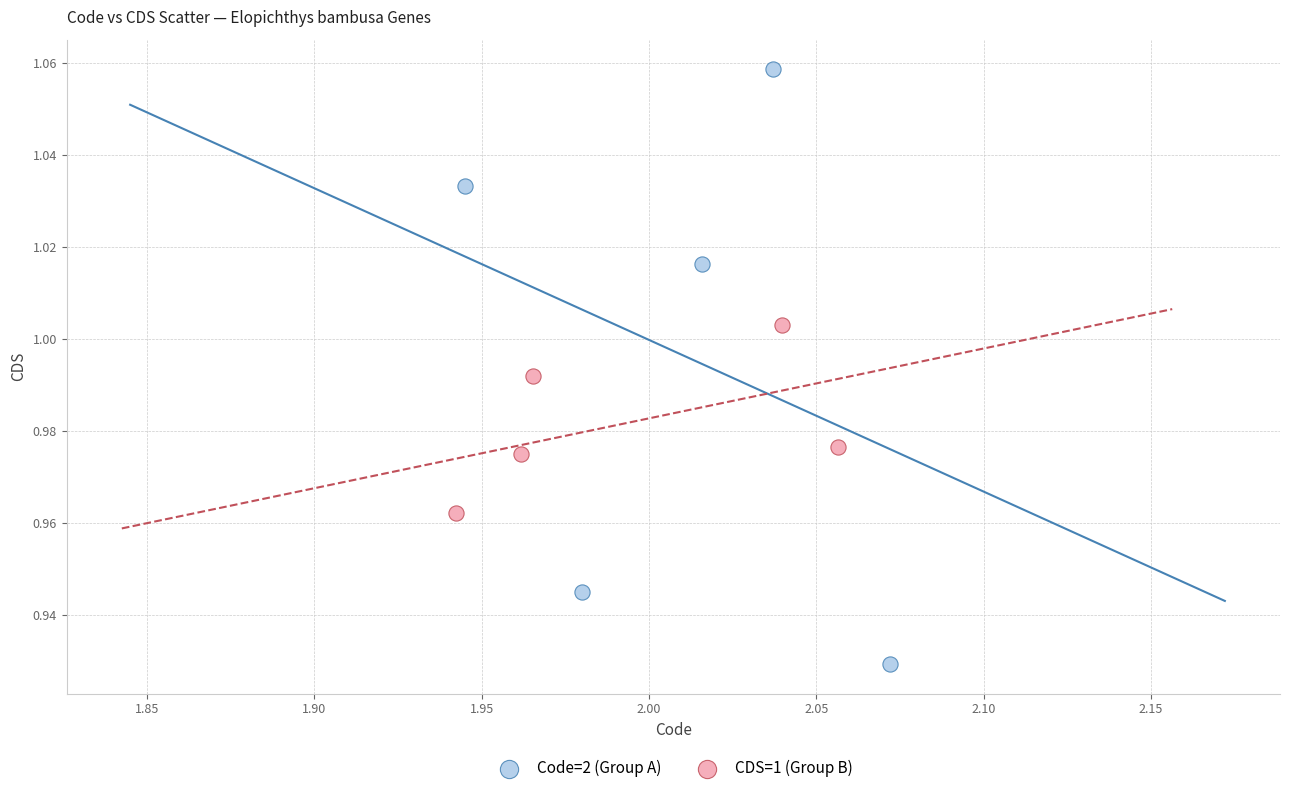

Which series has the largest Y range (max minus min)?

Code=2 (Group A)